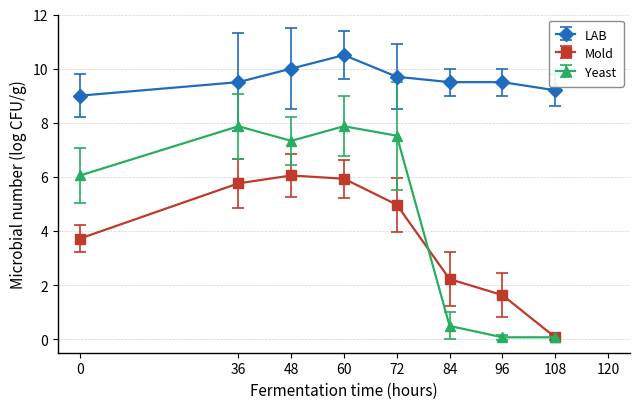

What is the value of the Yeast point at the 2nd from the left?

7.9